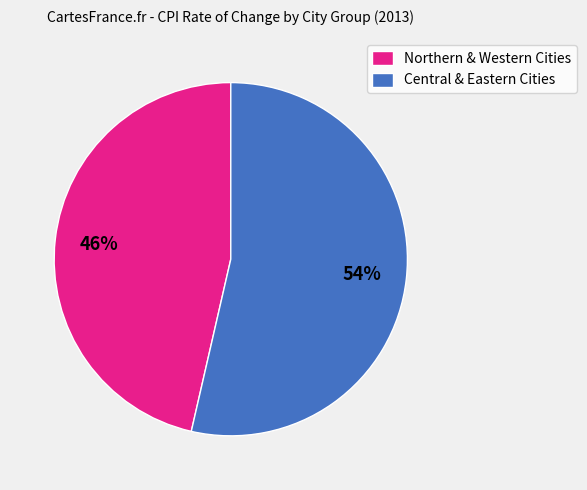

Which category has the biggest portion of the pie?

Central & Eastern Cities